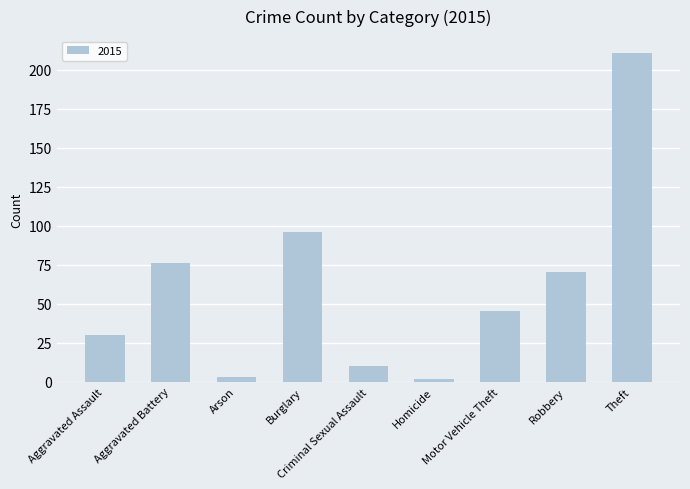

What is the greatest value displayed?

211